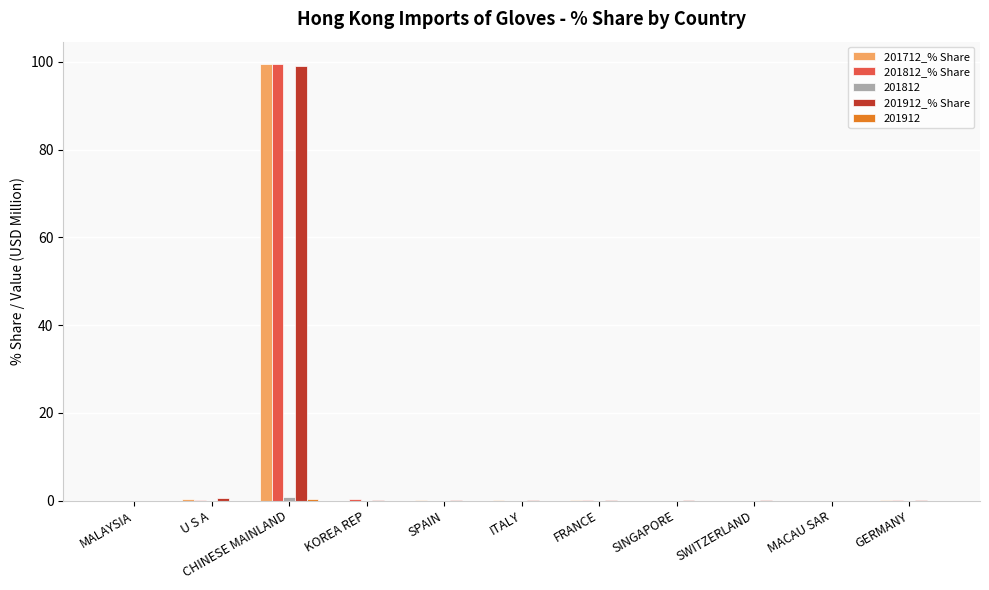

The value of 201712_% Share at MACAU SAR is 0.0. True or false?

True